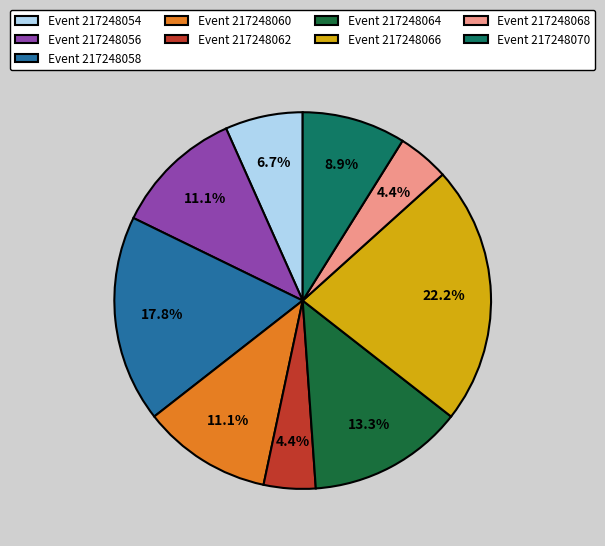

Combined, do Event 217248066 and Event 217248058 account for over 50%?

No